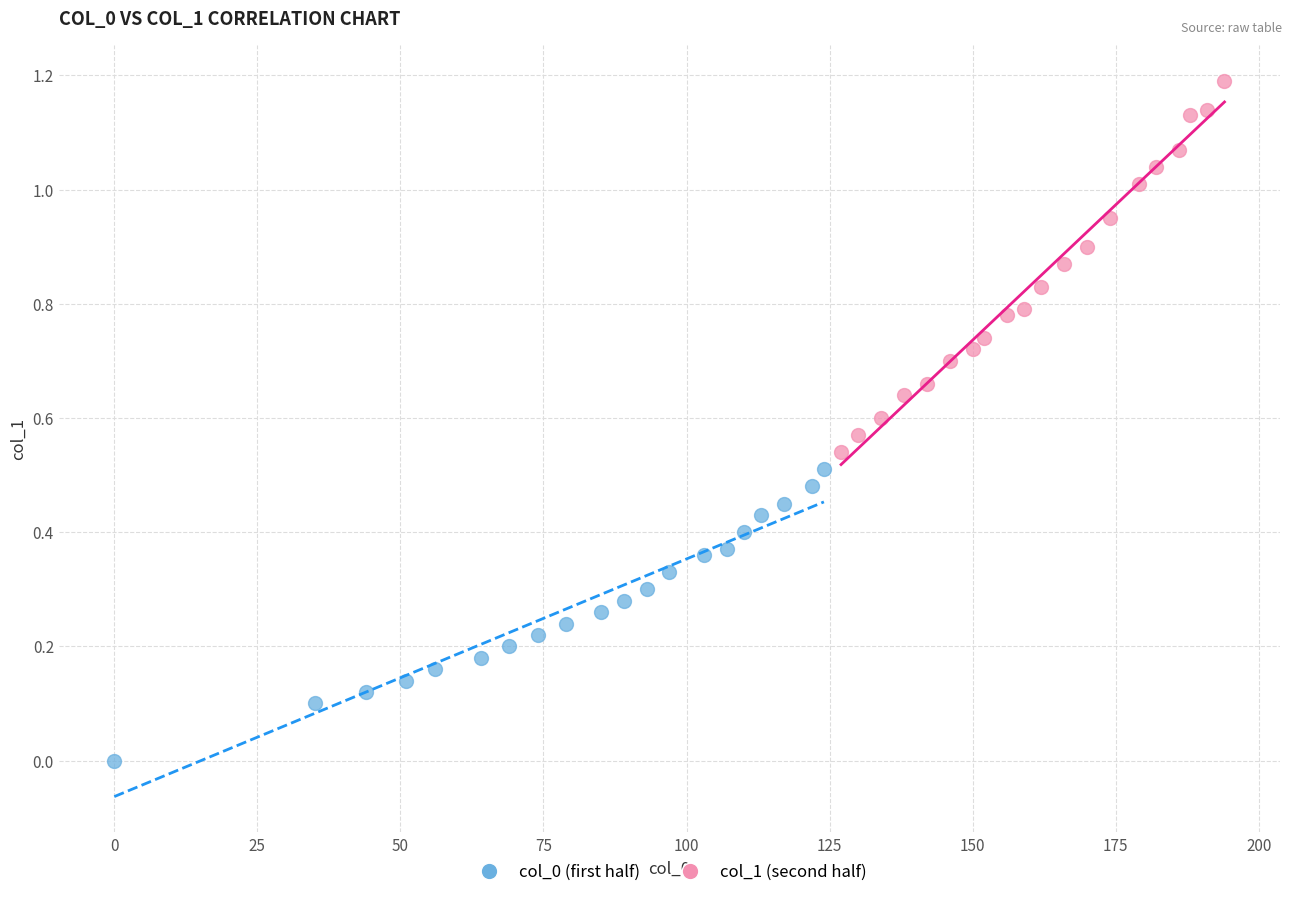

Which series has the widest spread of Y values?

col_1 (second half)